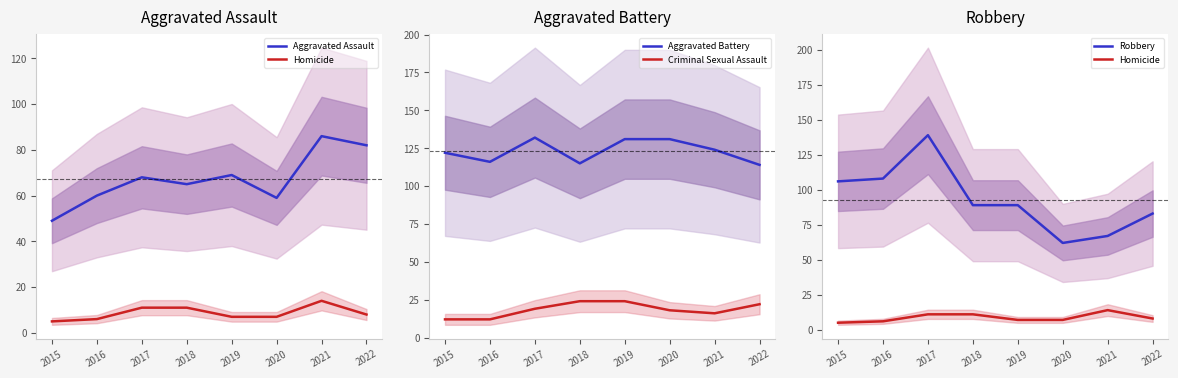

How many data points in Homicide are above 8?

3